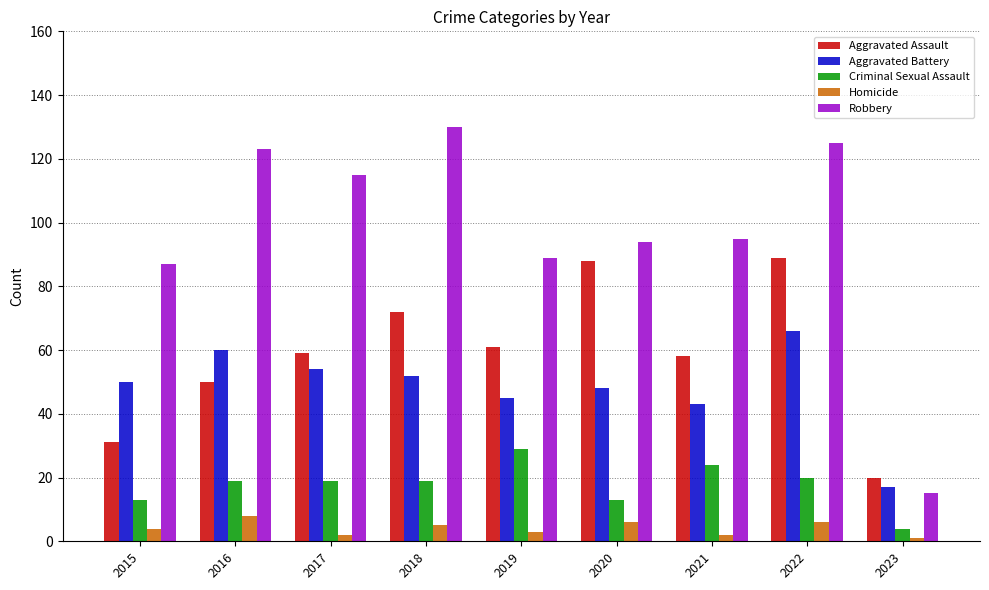

Is it true that Aggravated Battery equals 45 at 2019?

True